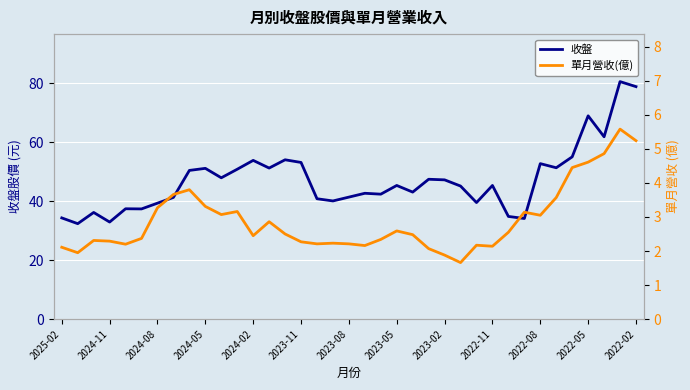

The 收盤 series shows 48.7 at 35. True or false?

False